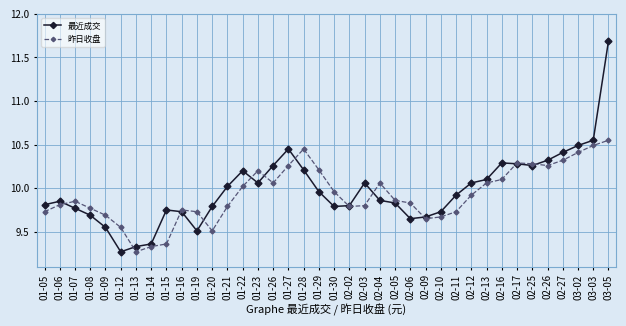

How many interior local peaks does the 最近成交 series have?

6